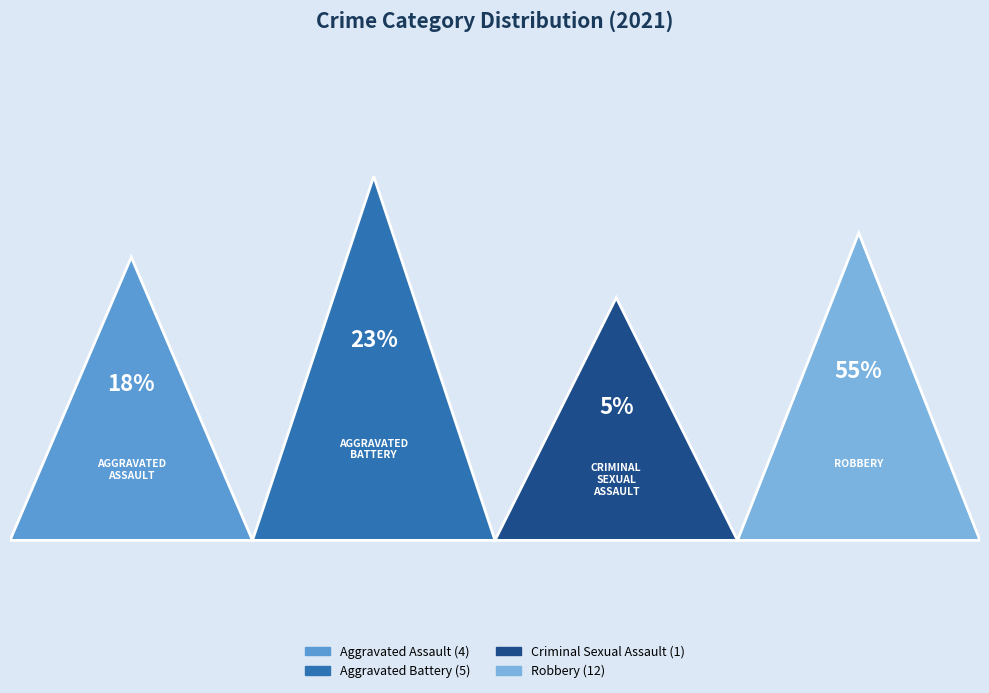

What percentage is the Aggravated Assault slice, to the nearest percent?

18%